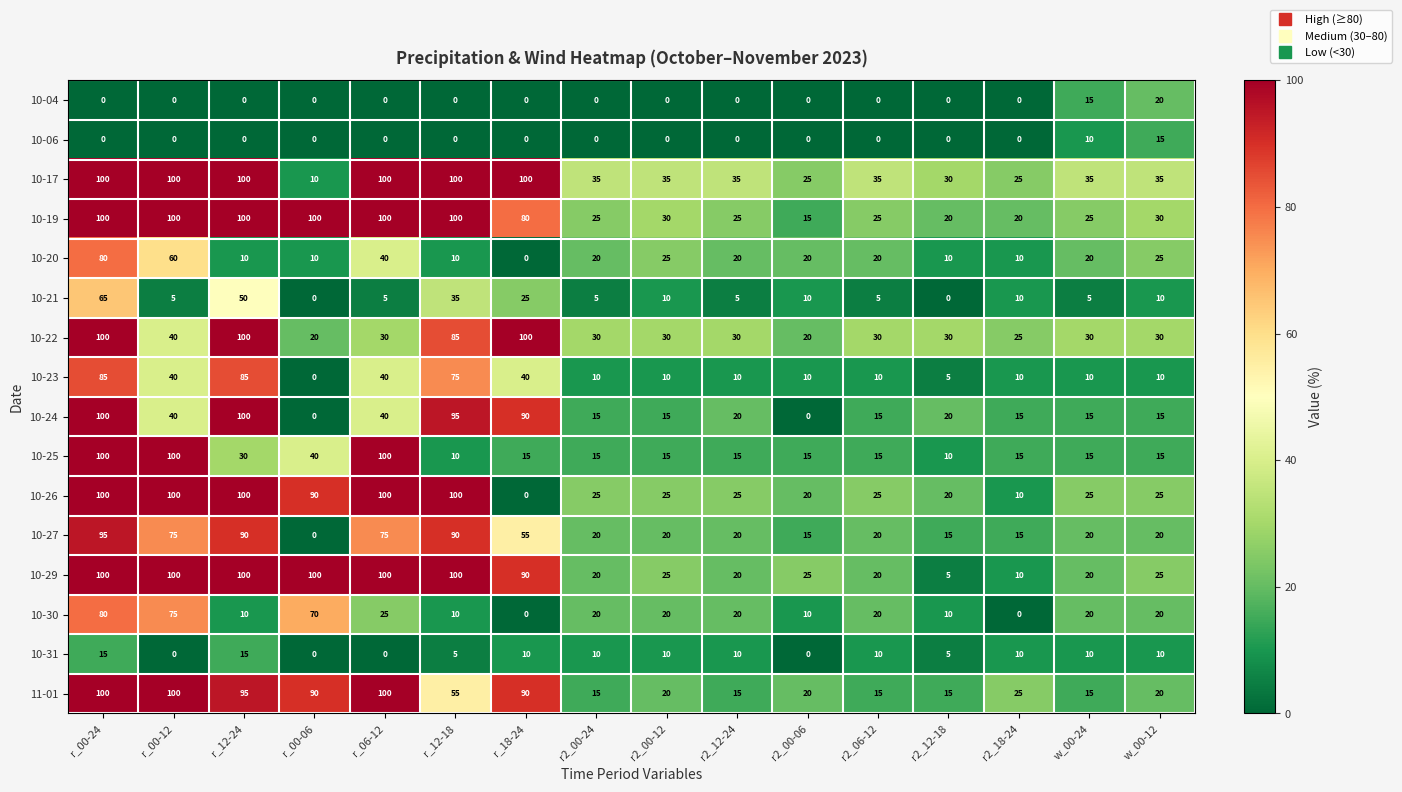

What is the total value across all series at r_18-24?

695